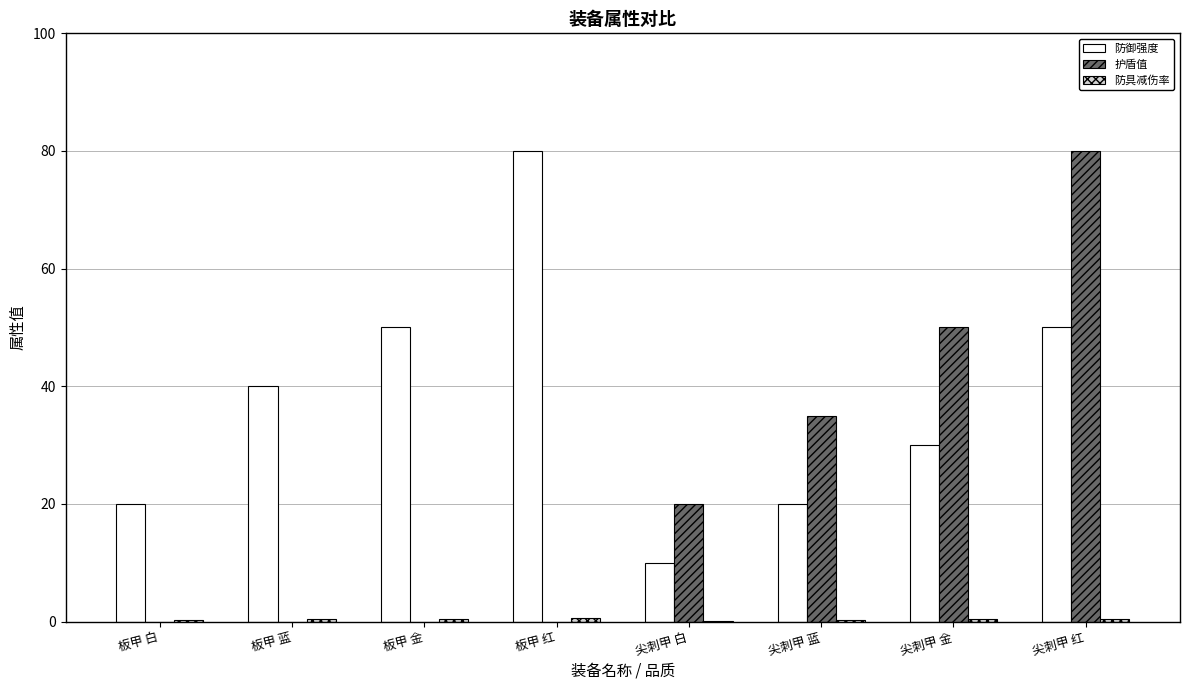

Which series changed the most between 尖刺甲 白 and 尖刺甲 金?

护盾值